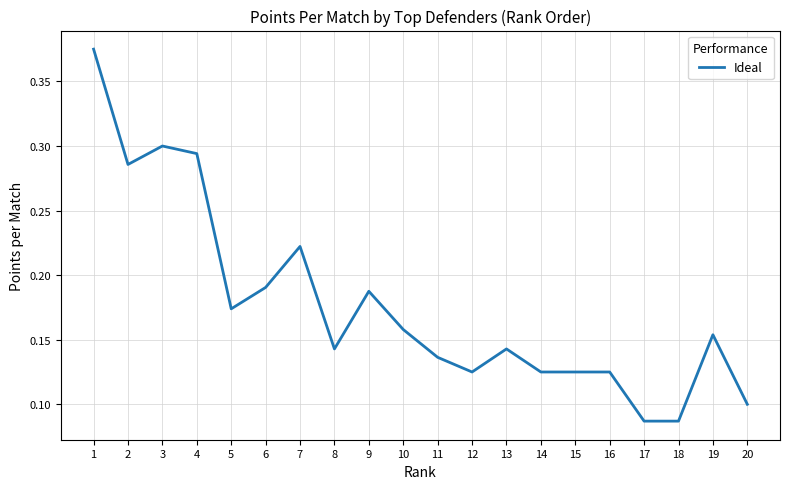

The value at 20 is 0.2. True or false?

False